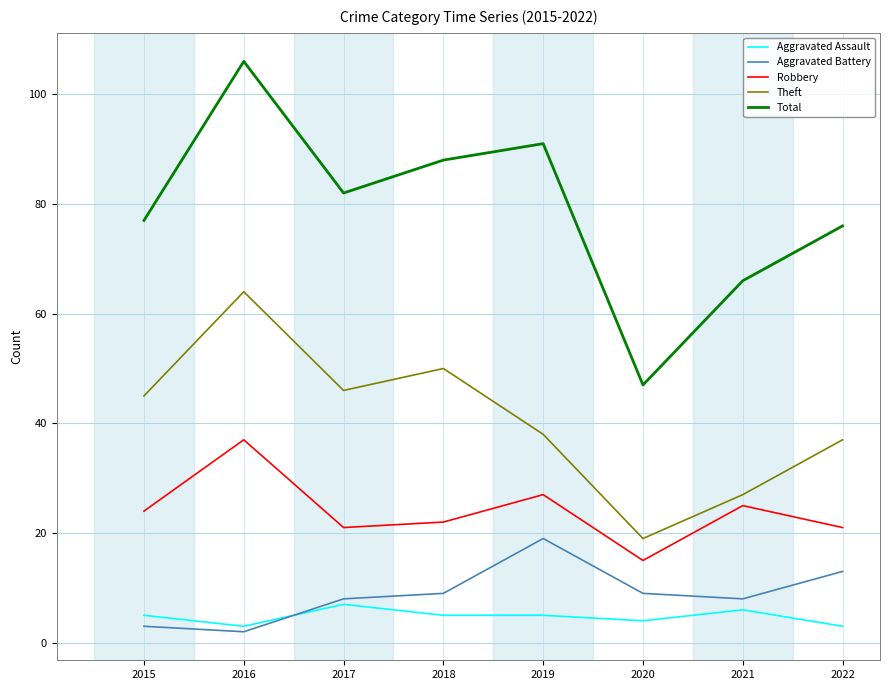

True or false: Aggravated Assault and Theft cross at least once.

False